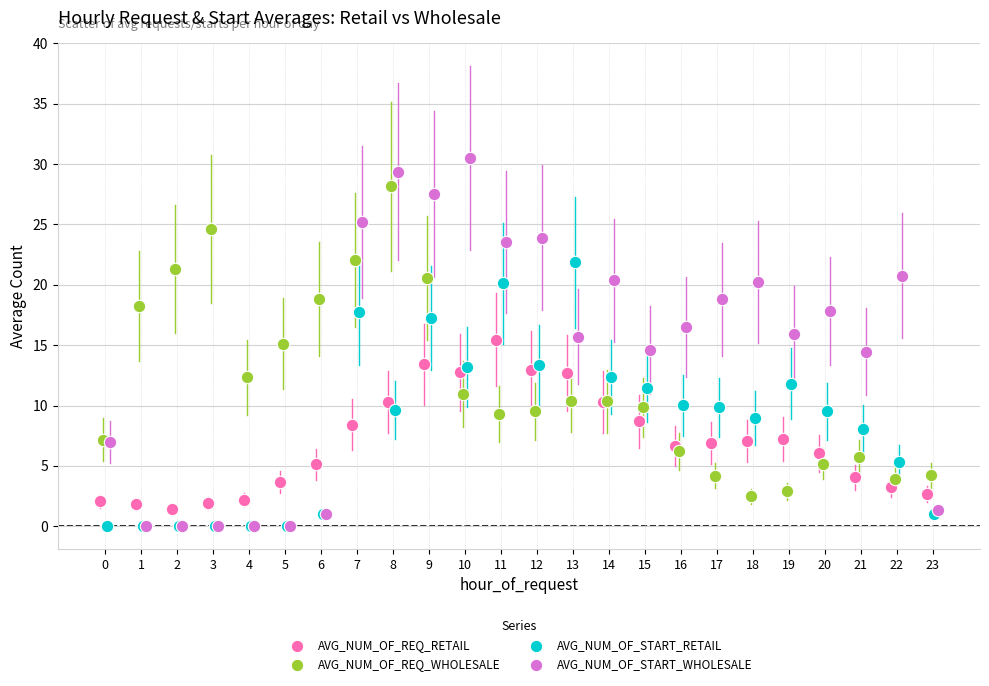

Which series reaches the maximum Y coordinate?

AVG_NUM_OF_START_WHOLESALE